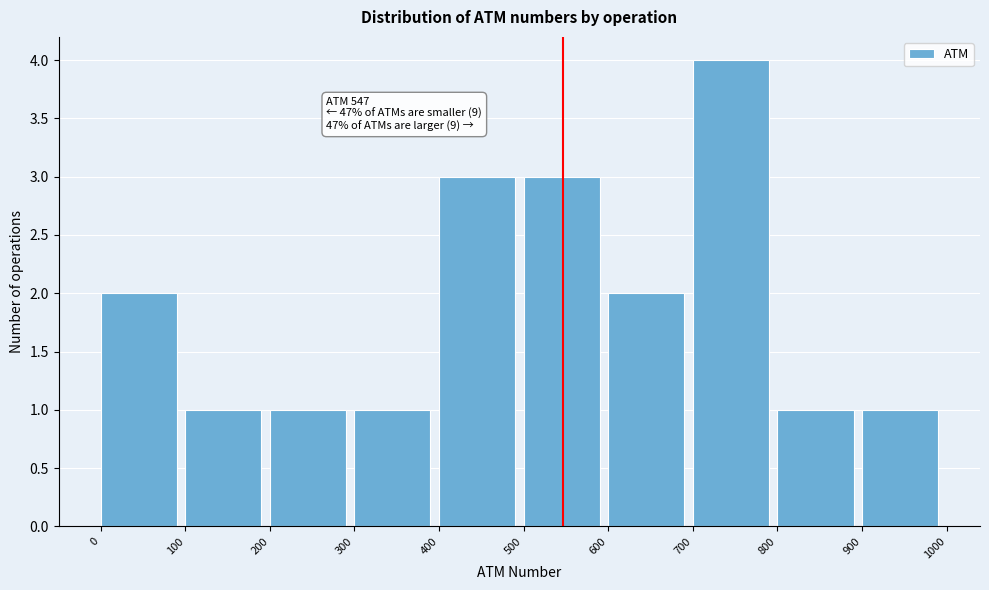

Which range on the x-axis has the tallest bar?

700 to 800